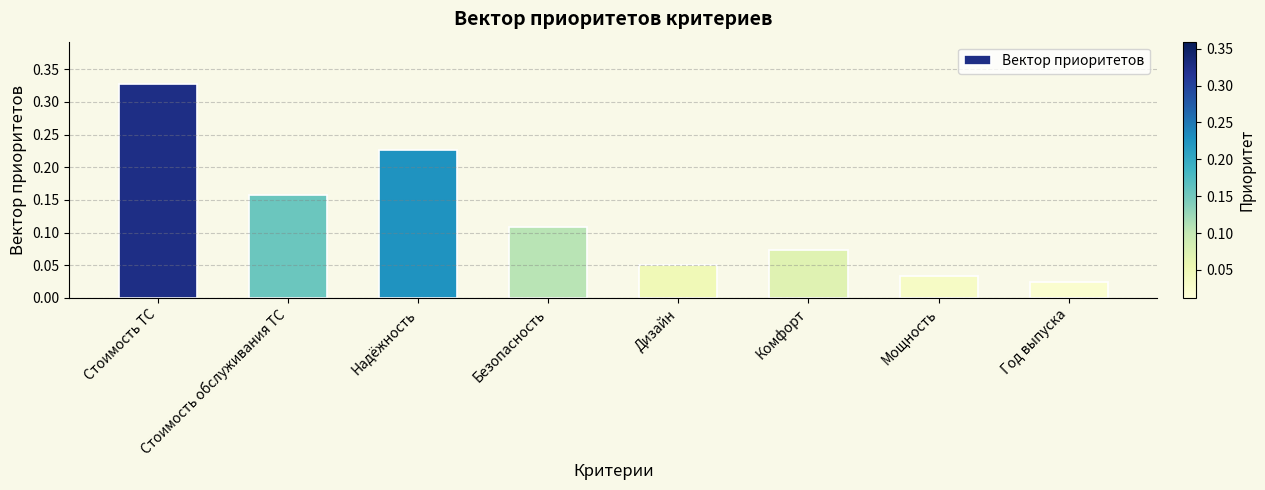

True or false: the data shows 0.0 at Дизайн.

False